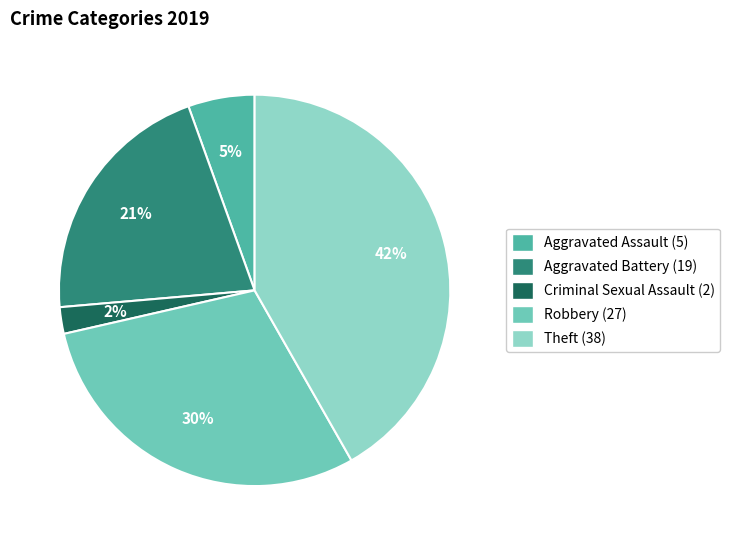

How many slices are in this pie chart?

5